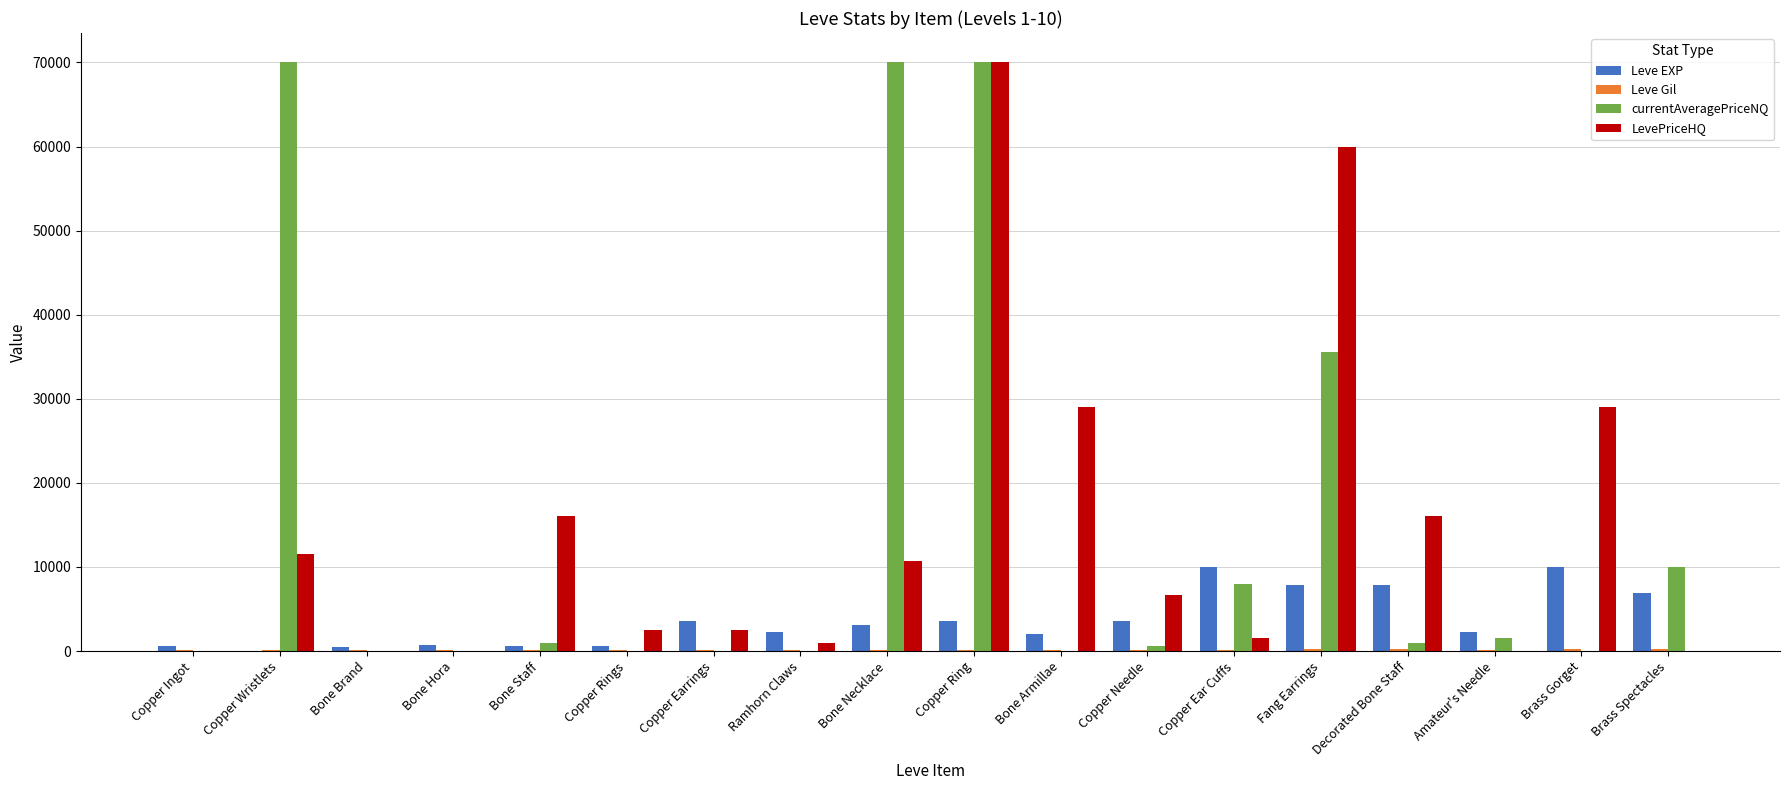

True or false: Leve EXP has a value of 3040 at Bone Necklace.

True